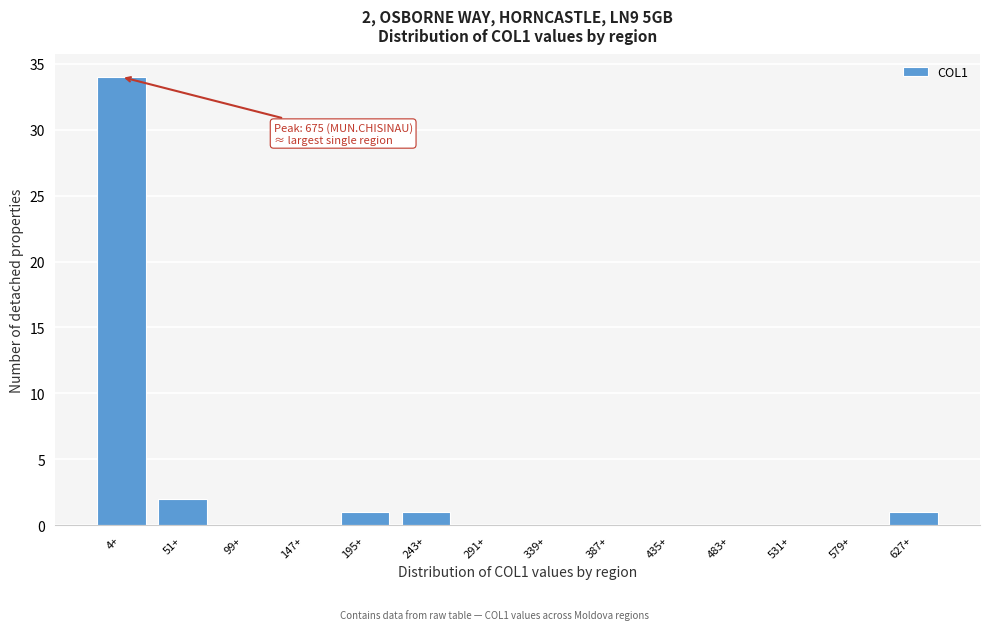

Reading right to left, transcribe all the data shown in this chart.

627+=1	579+=0	531+=0	483+=0	435+=0	387+=0	339+=0	291+=0	243+=1	195+=1	147+=0	99+=0	51+=2	4+=34